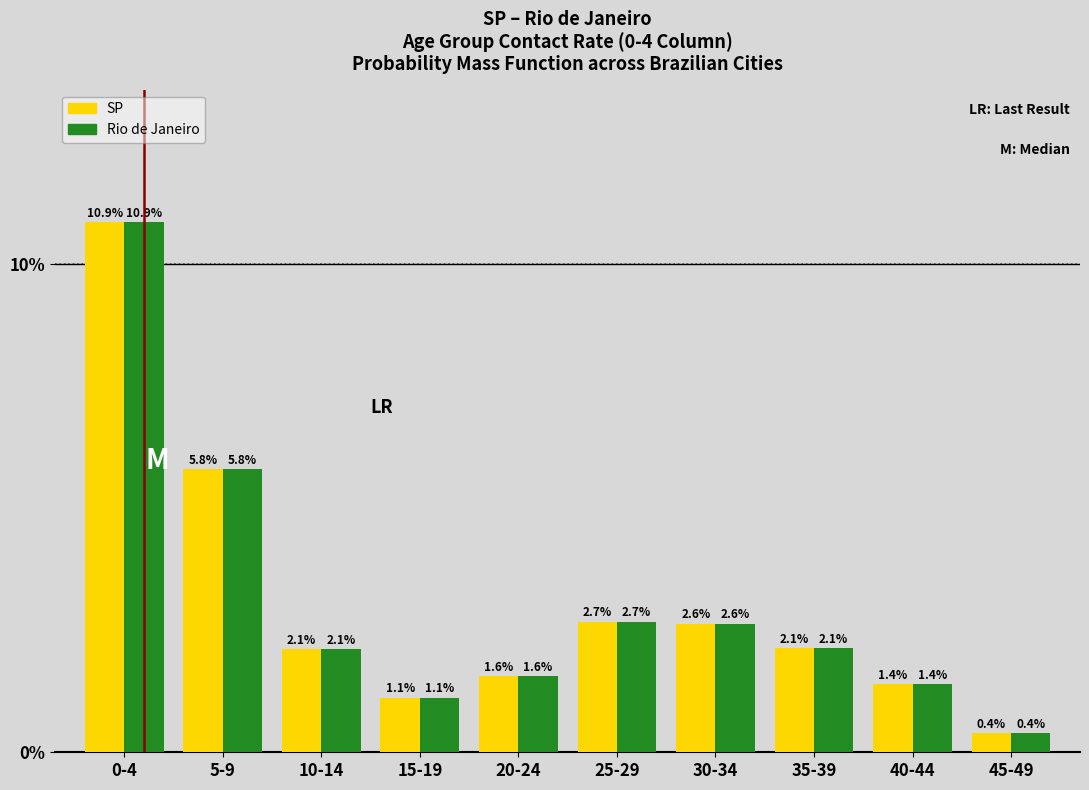

Reading left to right, what are all the values shown in this chart?

SP: 0-4=10.9	5-9=5.8	10-14=2.1	15-19=1.1	20-24=1.6	25-29=2.7	30-34=2.6	35-39=2.1	40-44=1.4	45-49=0.4
Rio de Janeiro: 0-4=10.9	5-9=5.8	10-14=2.1	15-19=1.1	20-24=1.6	25-29=2.7	30-34=2.6	35-39=2.1	40-44=1.4	45-49=0.4